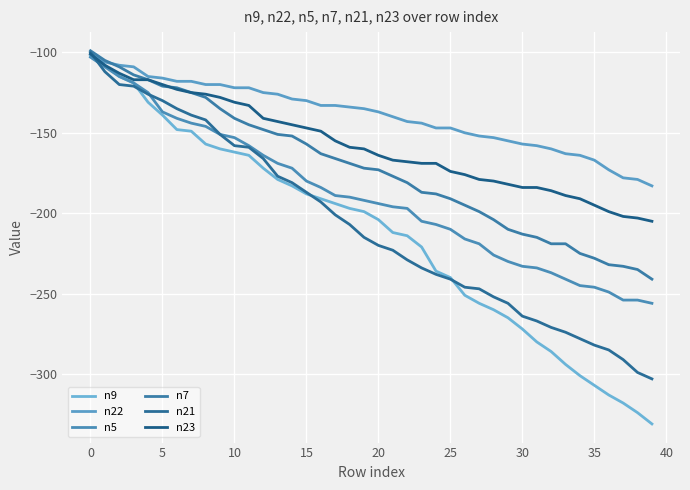

At which label is n7 closest to -170?

18